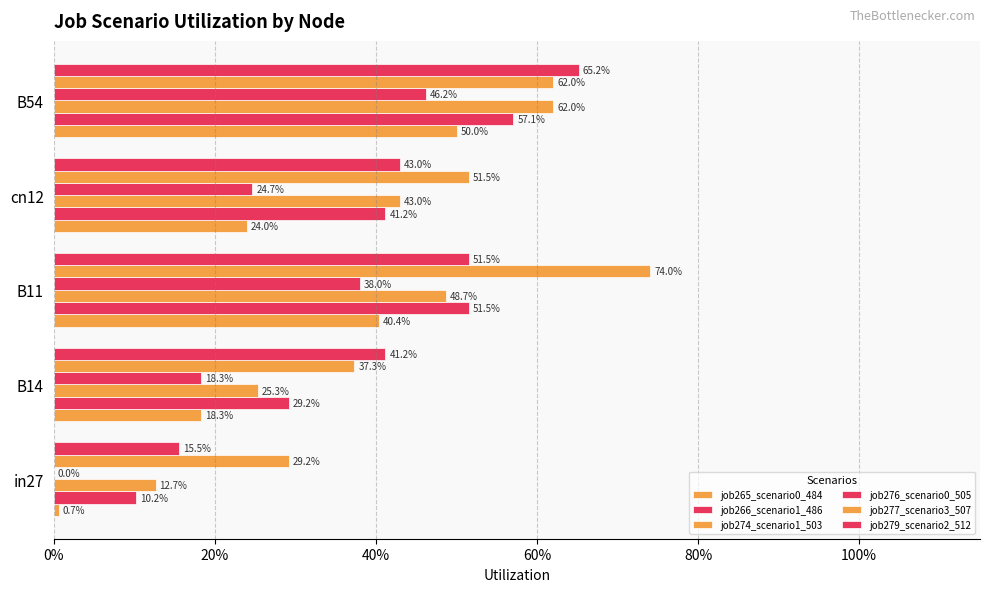

What is the average value of the job276_scenario0_505 series?

0.3